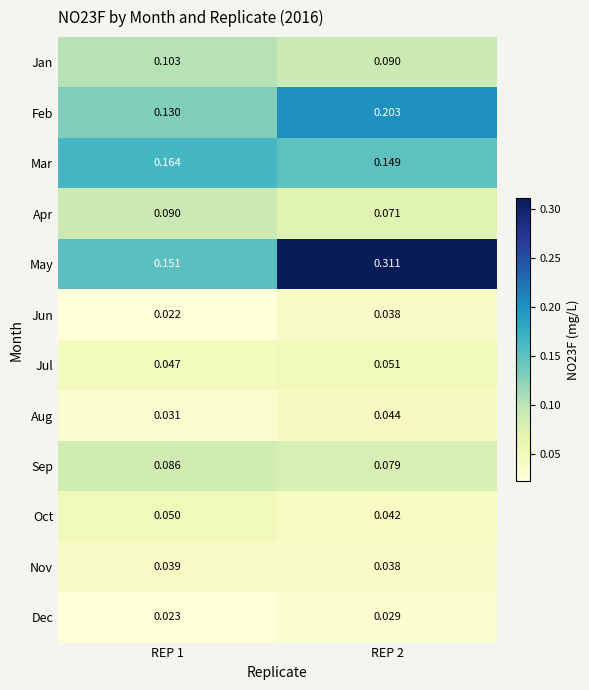

Which series has the largest range (max minus min)?

May